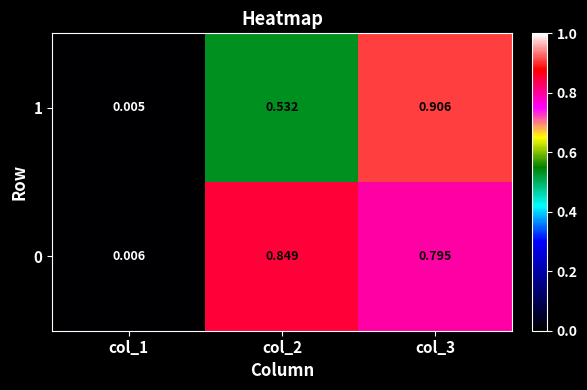

At which category is the sum across all series the highest?

col_3